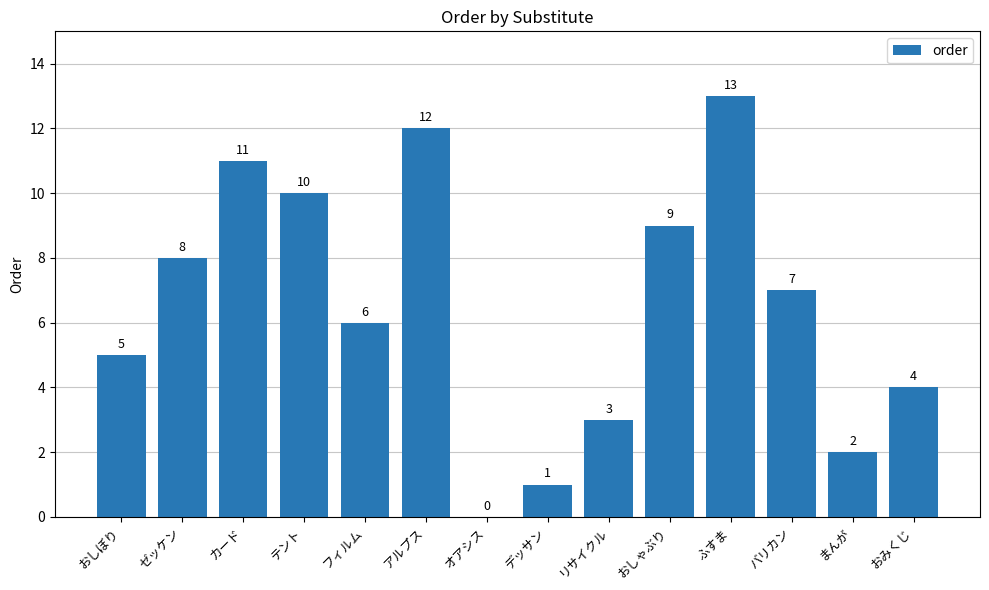

Reading left to right, what are all the values shown in this chart?

おしぼり=5	ゼッケン=8	カード=11	テント=10	フィルム=6	アルプス=12	オアシス=0	デッサン=1	リサイクル=3	おしゃぶり=9	ふすま=13	バリカン=7	まんが=2	おみくじ=4